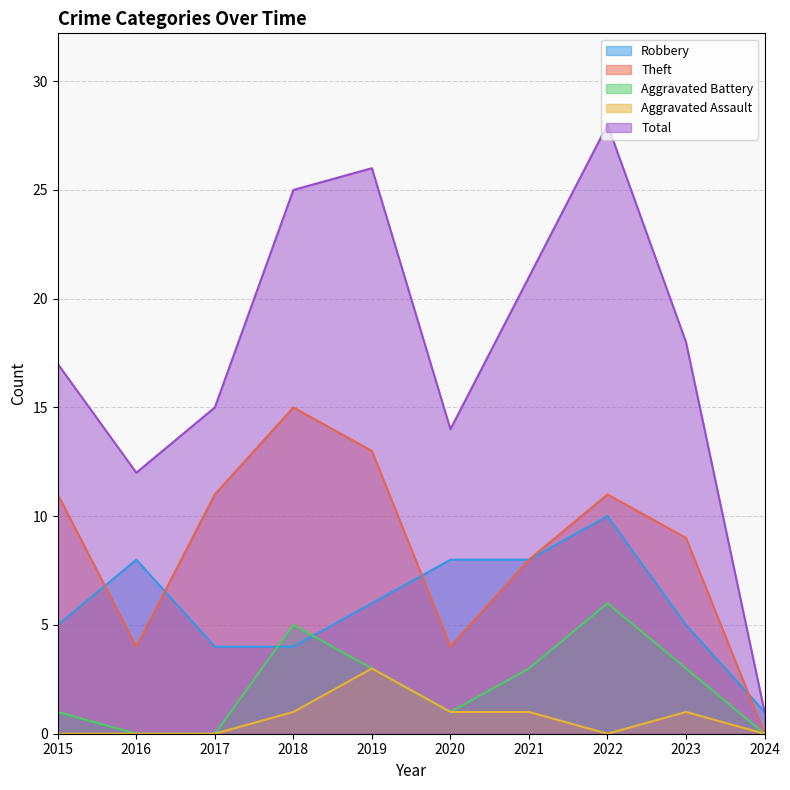

What is the spread (max minus min) of values at 2017?

15